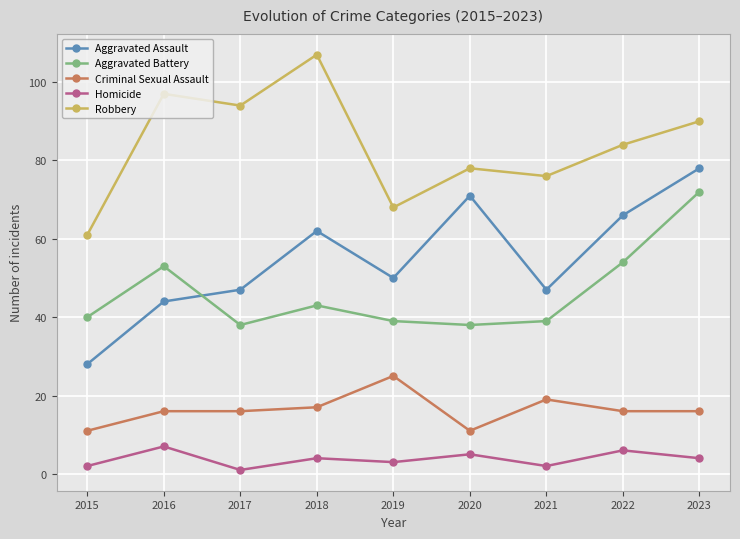

Count the number of categories in the chart.

9